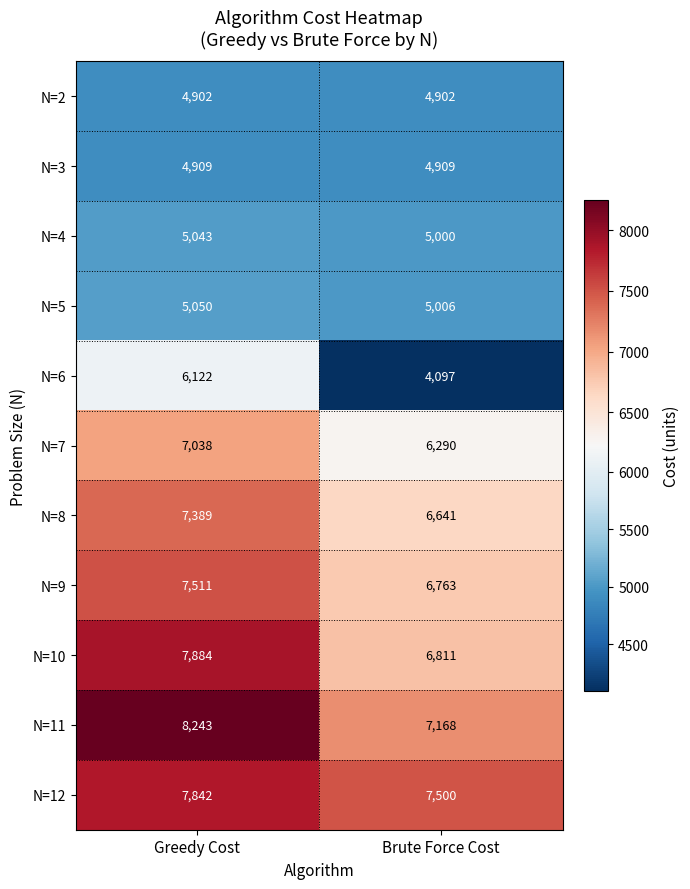

What is the approximate value of N=5 at Brute Force Cost?

5006